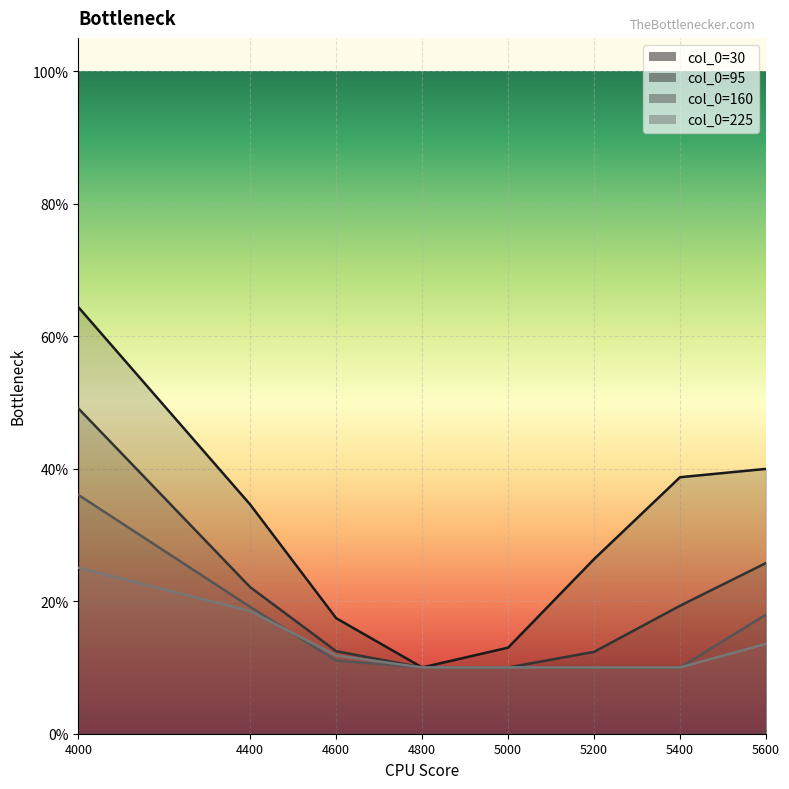

What is the value of the 95 point at the 6th from the left?

0.1